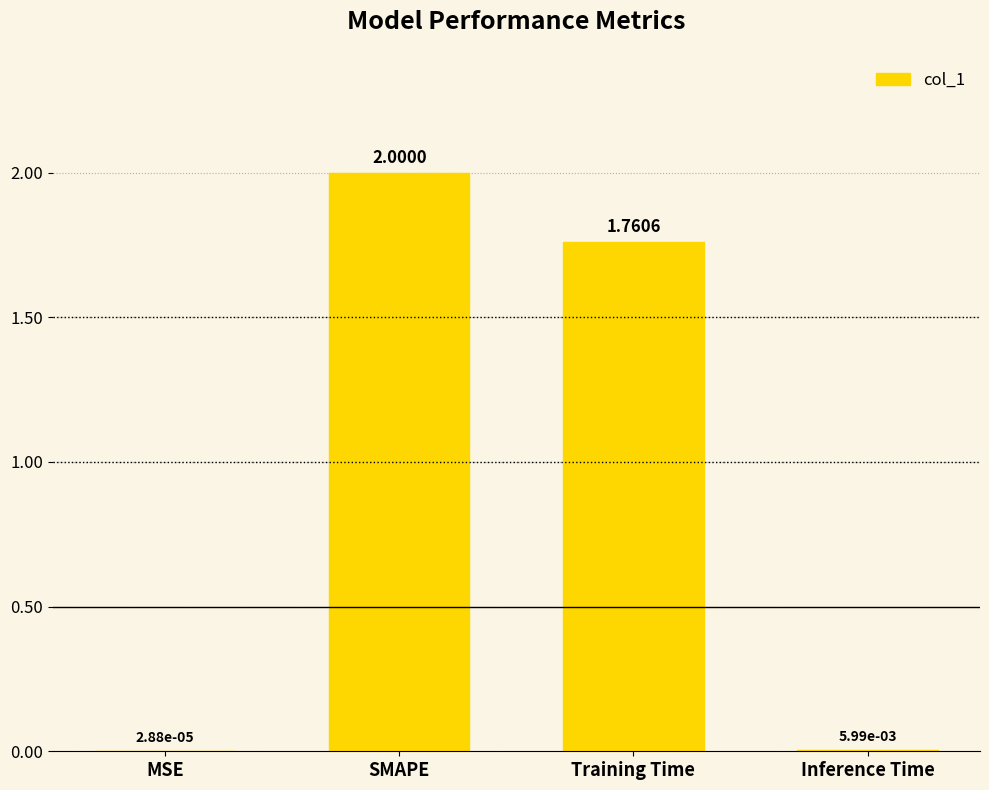

What is the greatest value displayed?

2.0